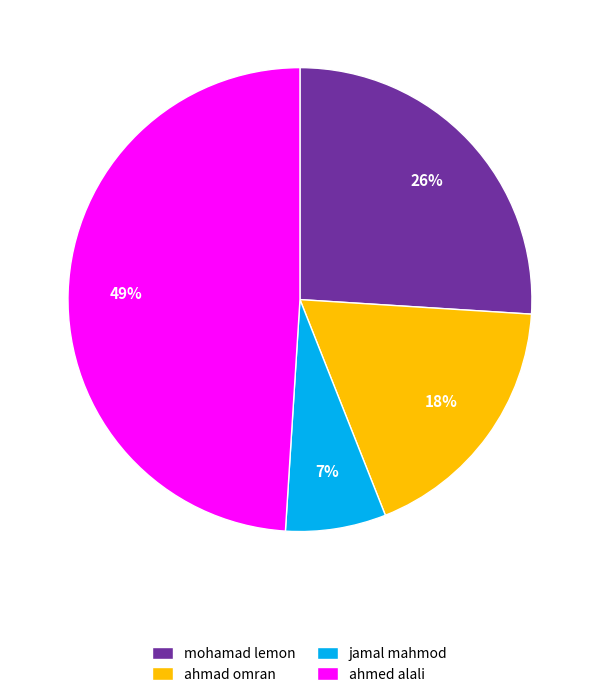

To the nearest percent, what is the combined percentage of ahmed alali and mohamad lemon?

75%